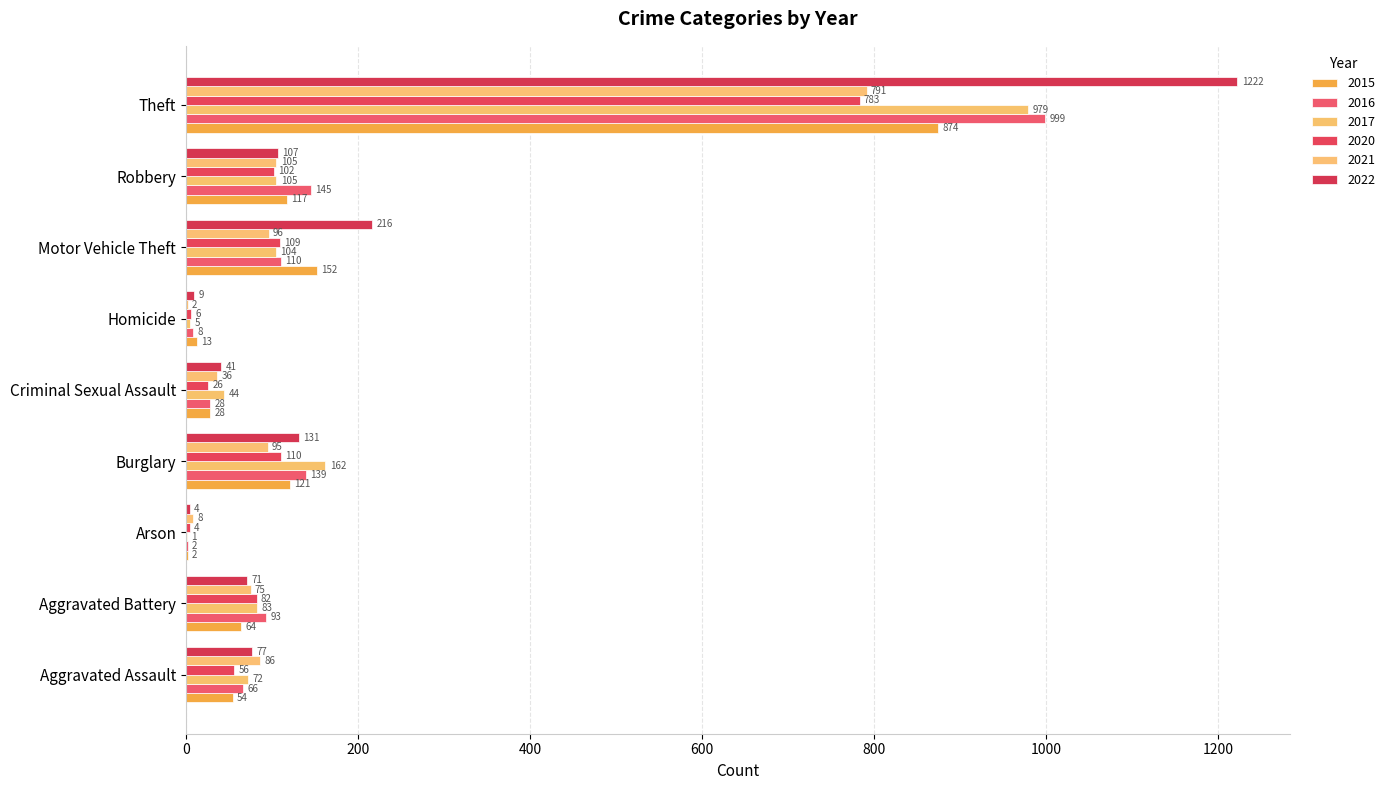

Count the number of categories in the chart.

9